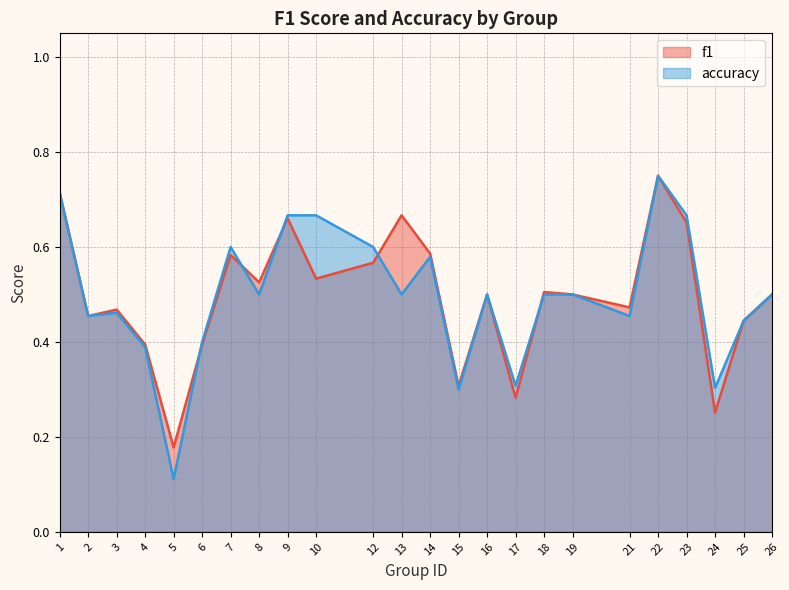

After their last crossing, which series has the higher values: f1 or accuracy?

f1